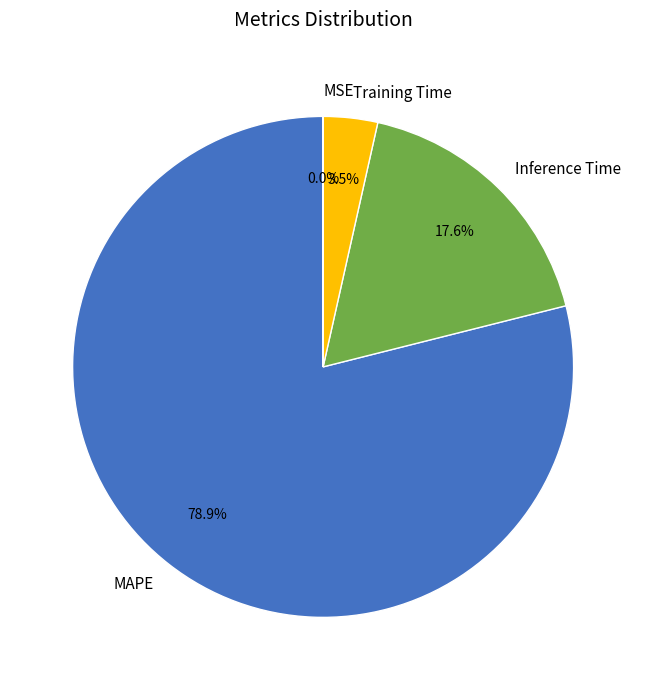

Which category has the biggest portion of the pie?

MAPE